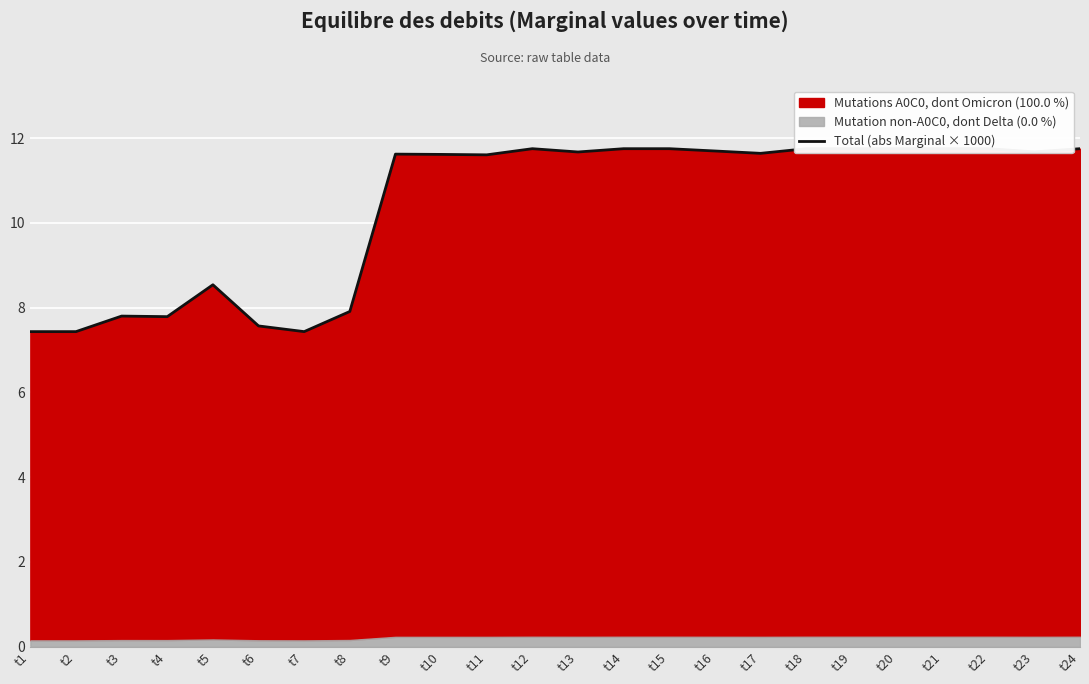

What is the change in value from t16 to t20?

+0.1